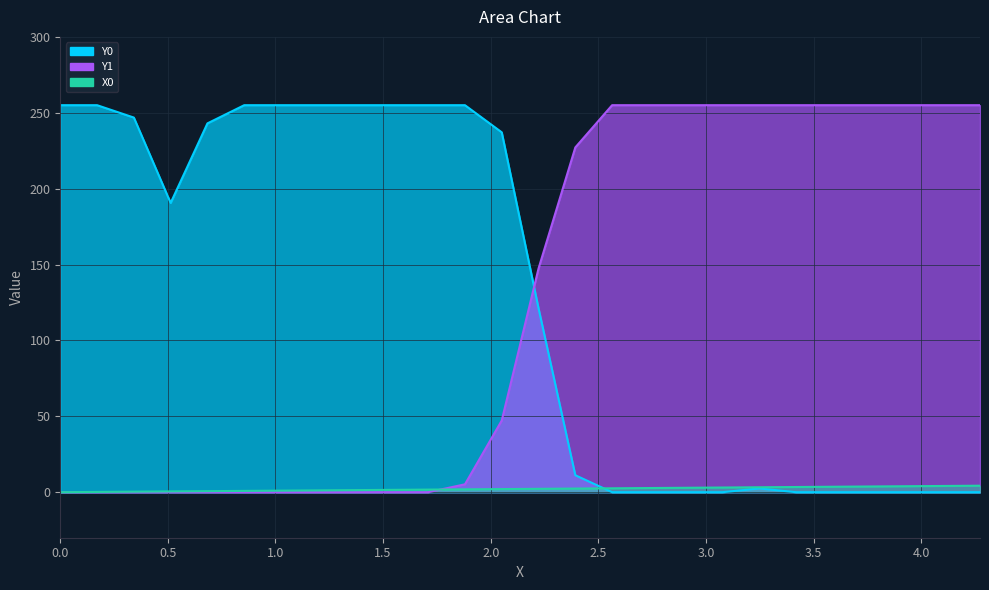

What is the difference between the X0 values at 2.5641 and 3.07692?

0.5